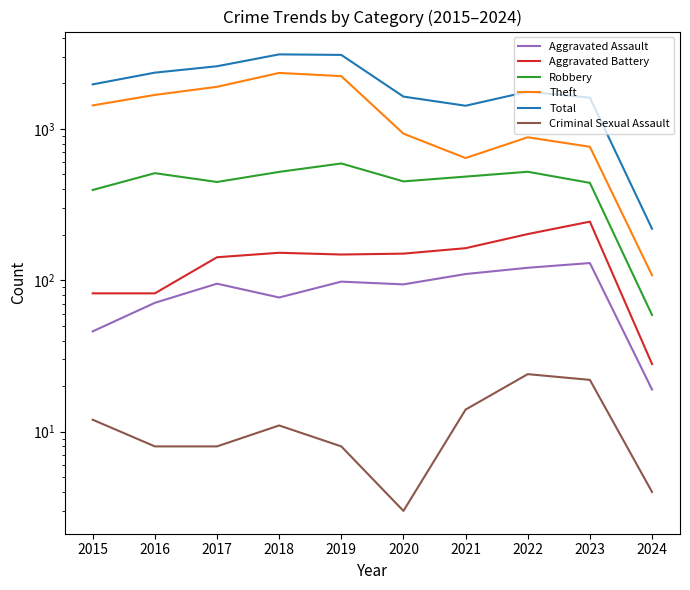

True or false: Theft and Criminal Sexual Assault cross at least once.

False